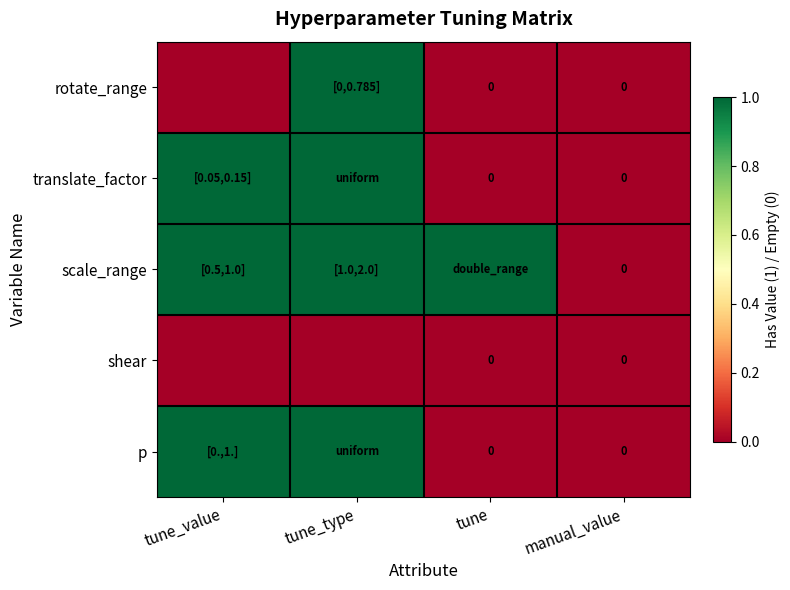

Count the number of categories in the chart.

4